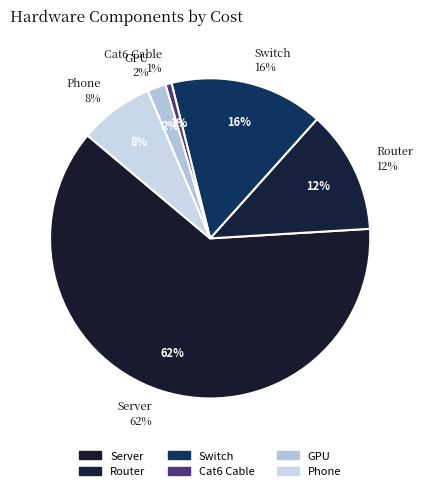

True or false: GPU accounts for 2% of the total.

True